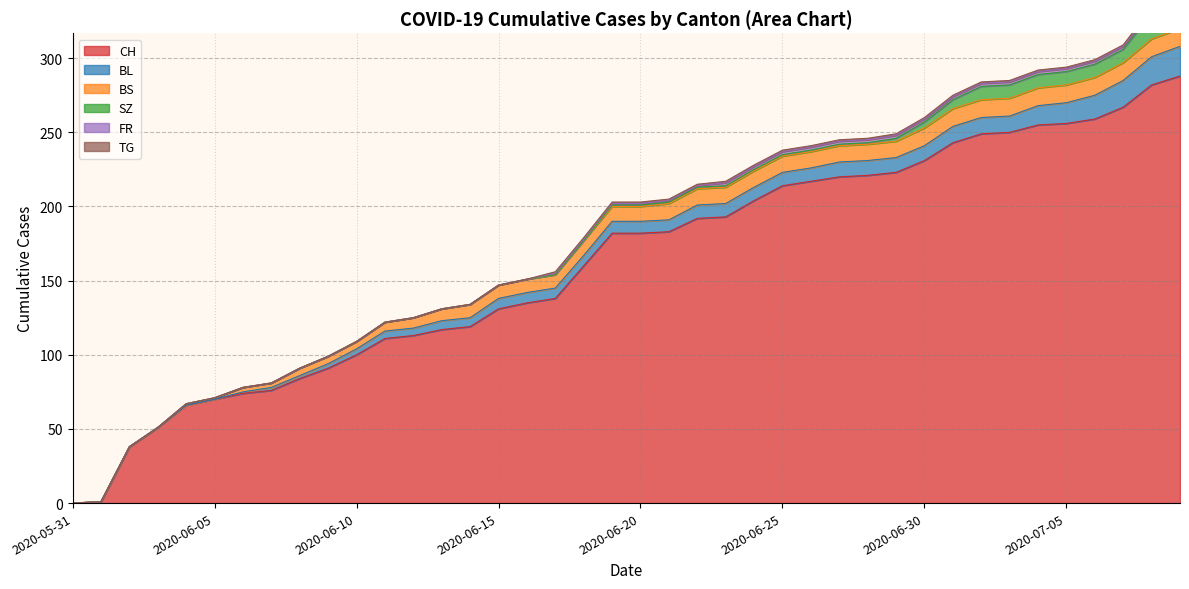

What position from the right is 2020-07-05?

5